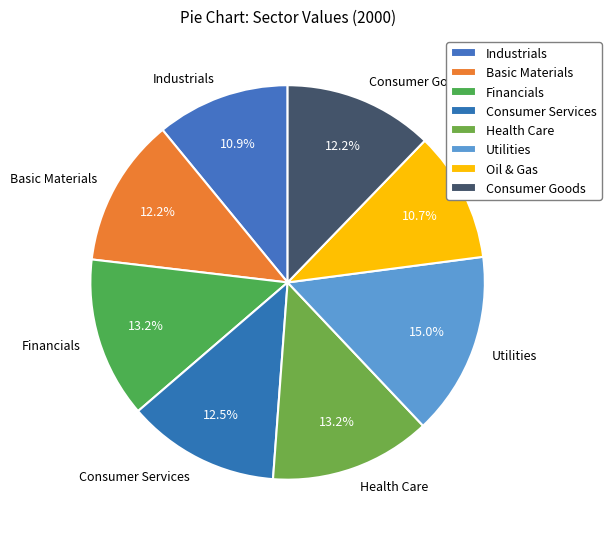

To the nearest percent, what portion does Basic Materials represent?

12%